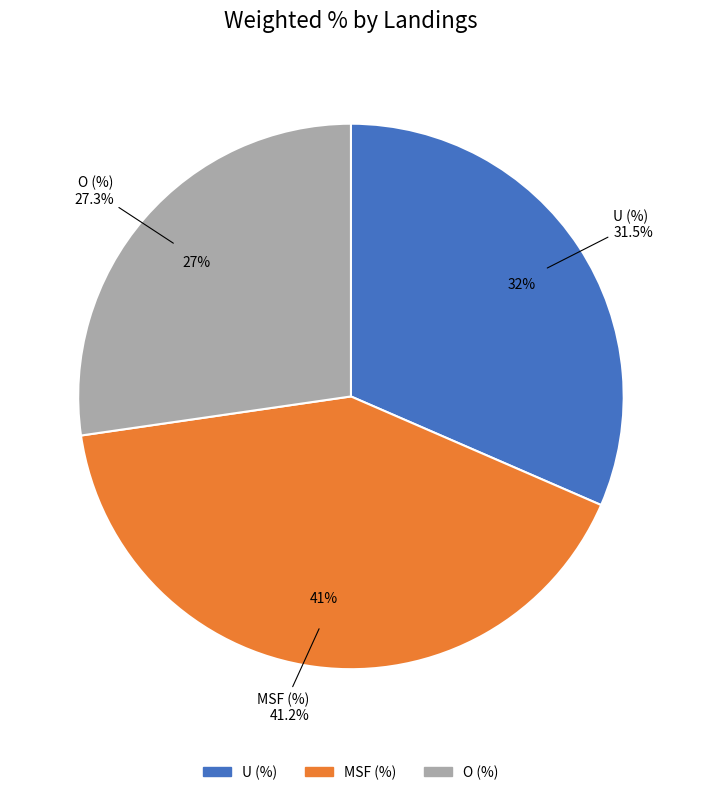

What is the change in value from MSF (%) to O (%)?

-13.9